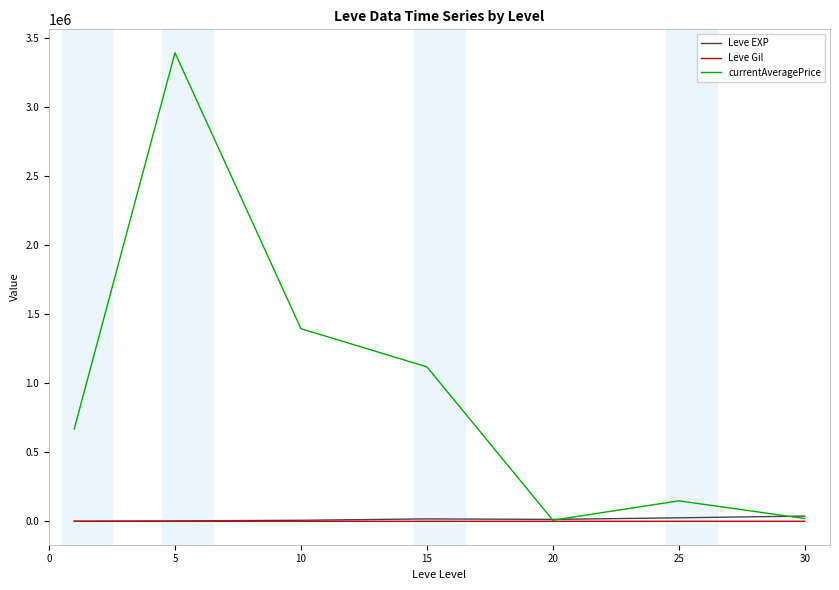

What is the smallest value displayed?

113.0